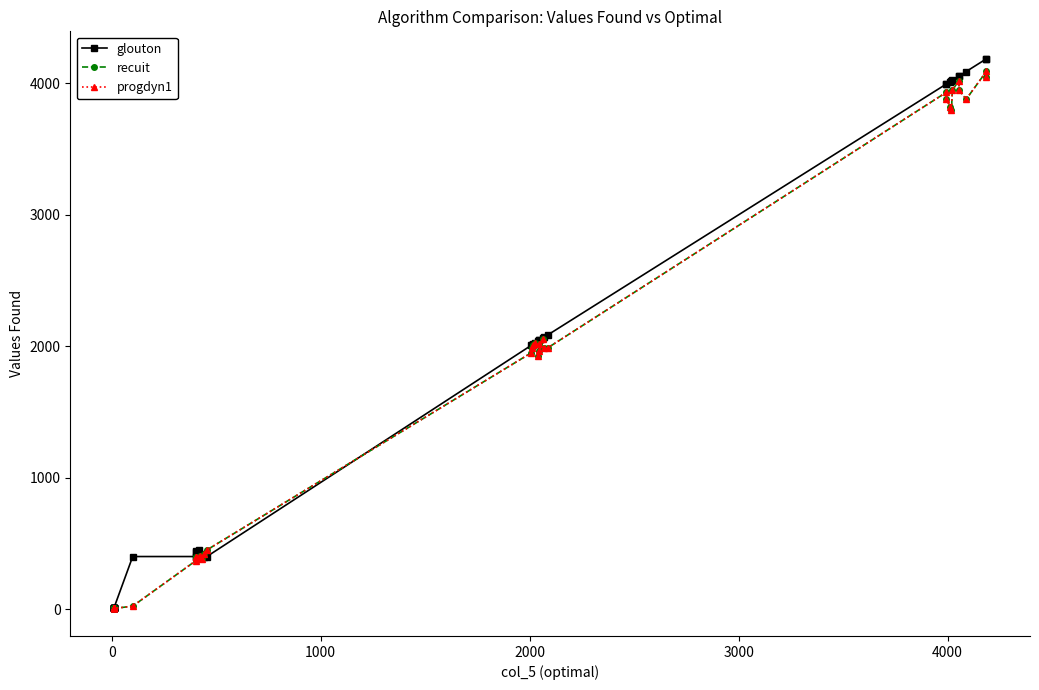

How many lines are shown in the chart?

3